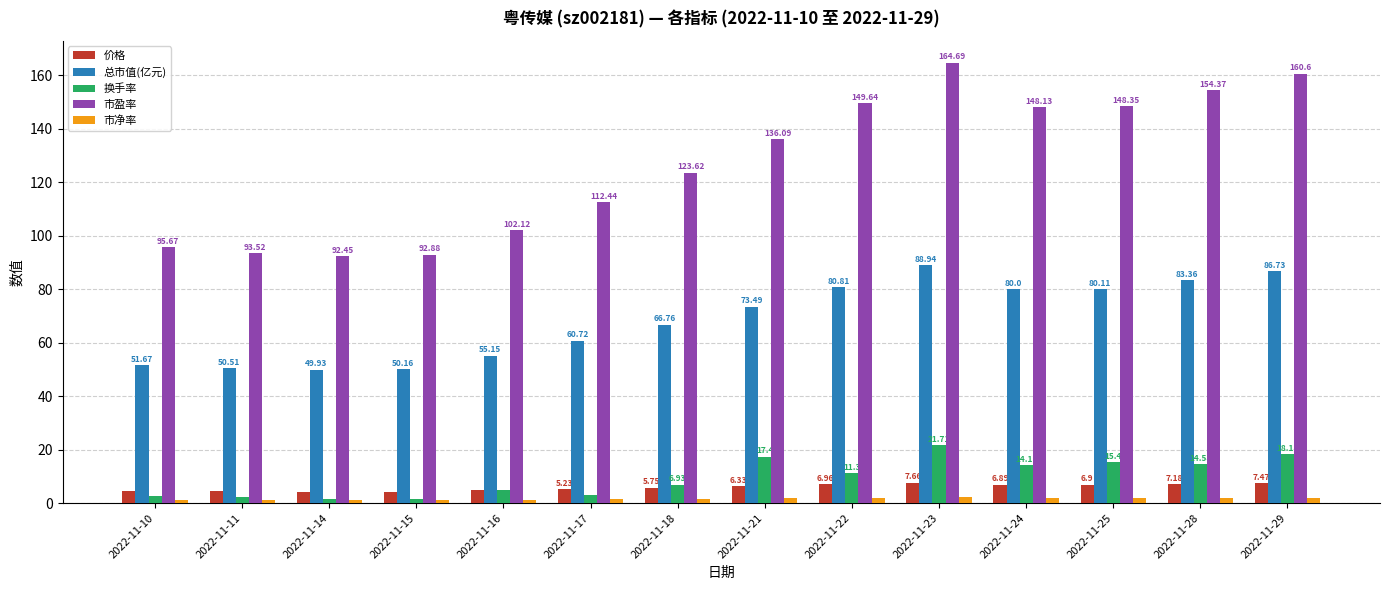

Rank the categories by 总市值(亿元) value from lowest to highest.

2022-11-14, 2022-11-15, 2022-11-11, 2022-11-10, 2022-11-16, 2022-11-17, 2022-11-18, 2022-11-21, 2022-11-24, 2022-11-25, 2022-11-22, 2022-11-28, 2022-11-29, 2022-11-23